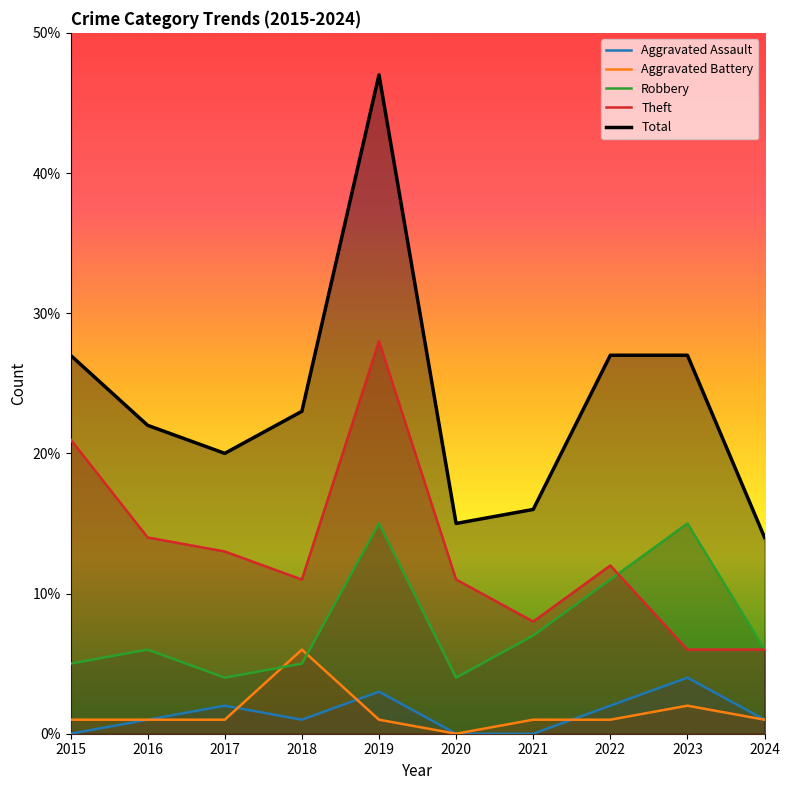

How many lines are shown in the chart?

5